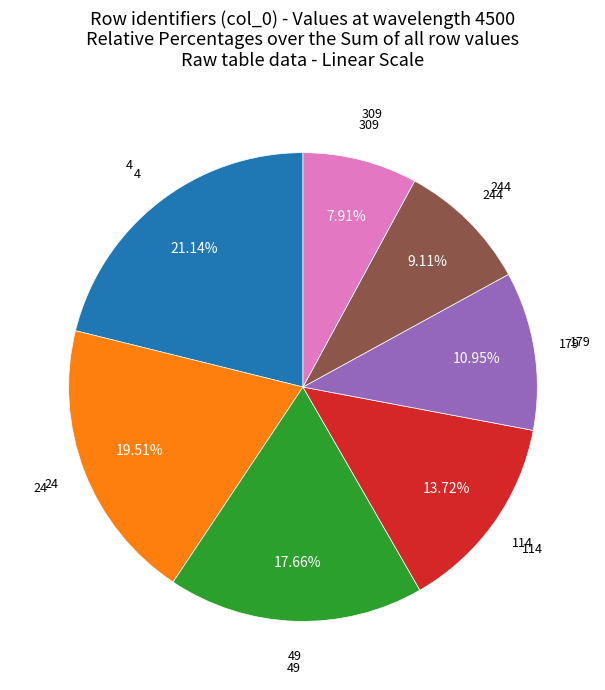

To the nearest percent, what is the difference between the 24 and 114 slice percentages?

6%